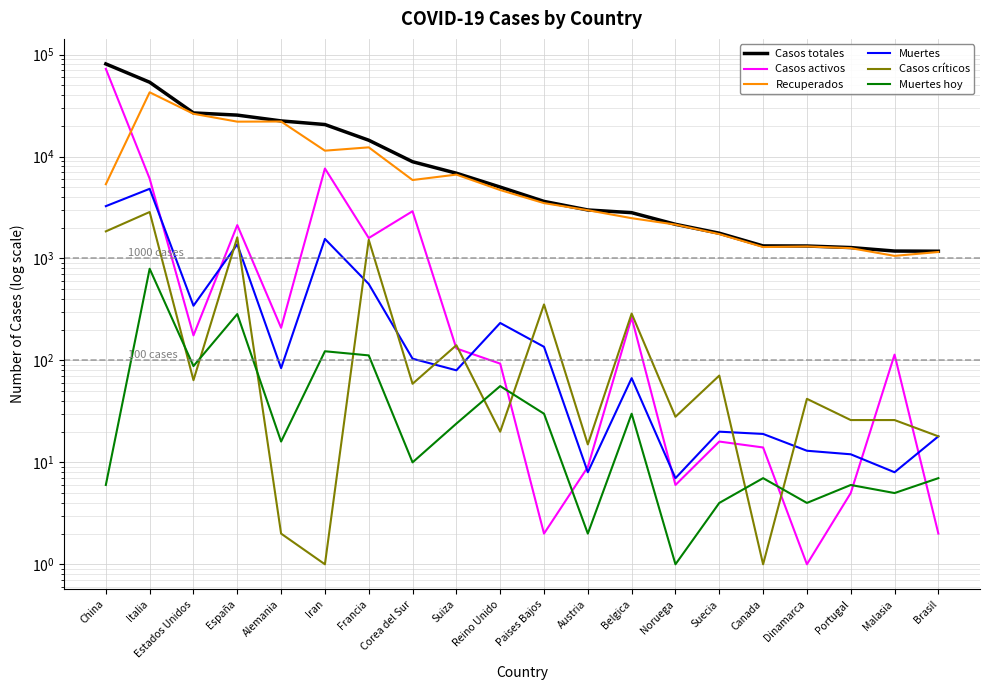

Does the chart have visible grid lines?

Yes